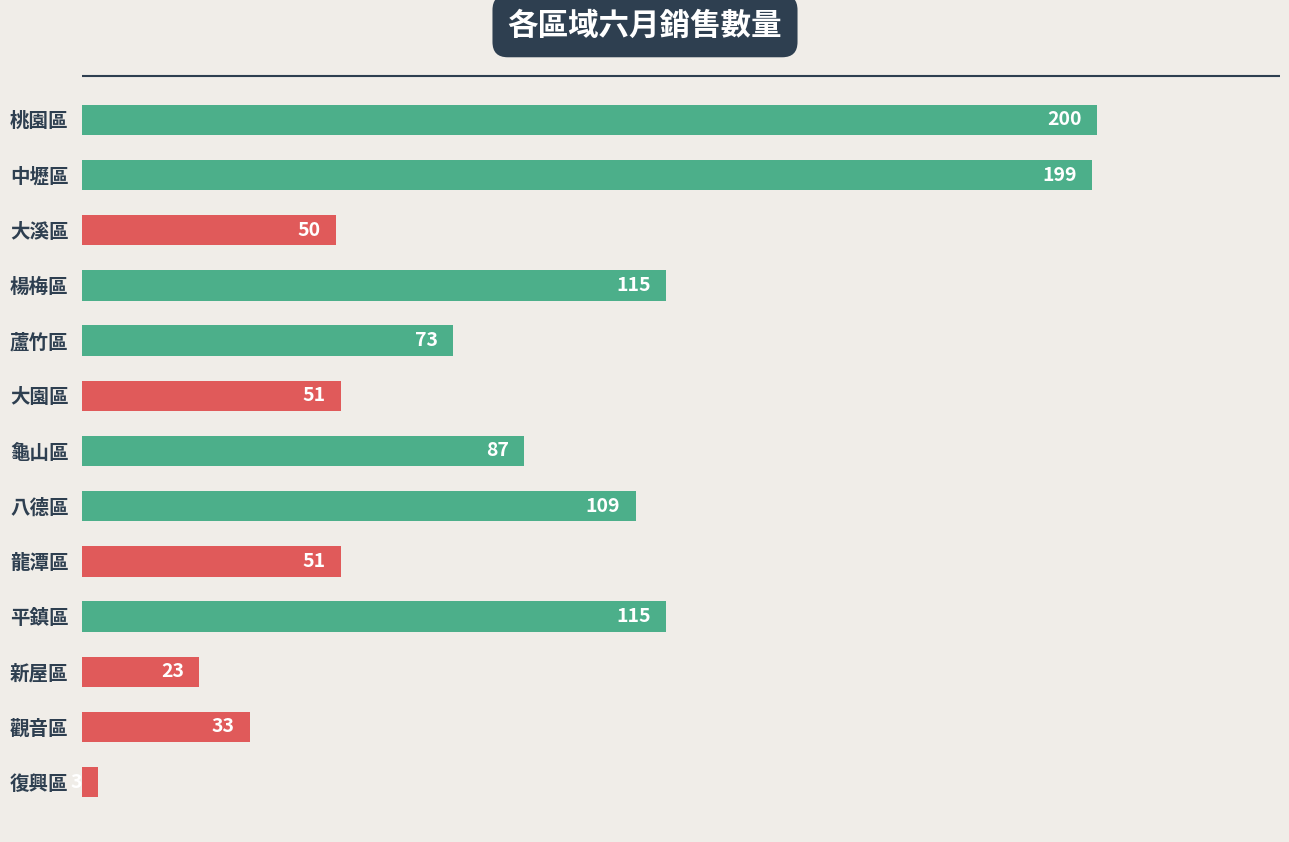

What is the label of the 13th bar from the top?

復興區